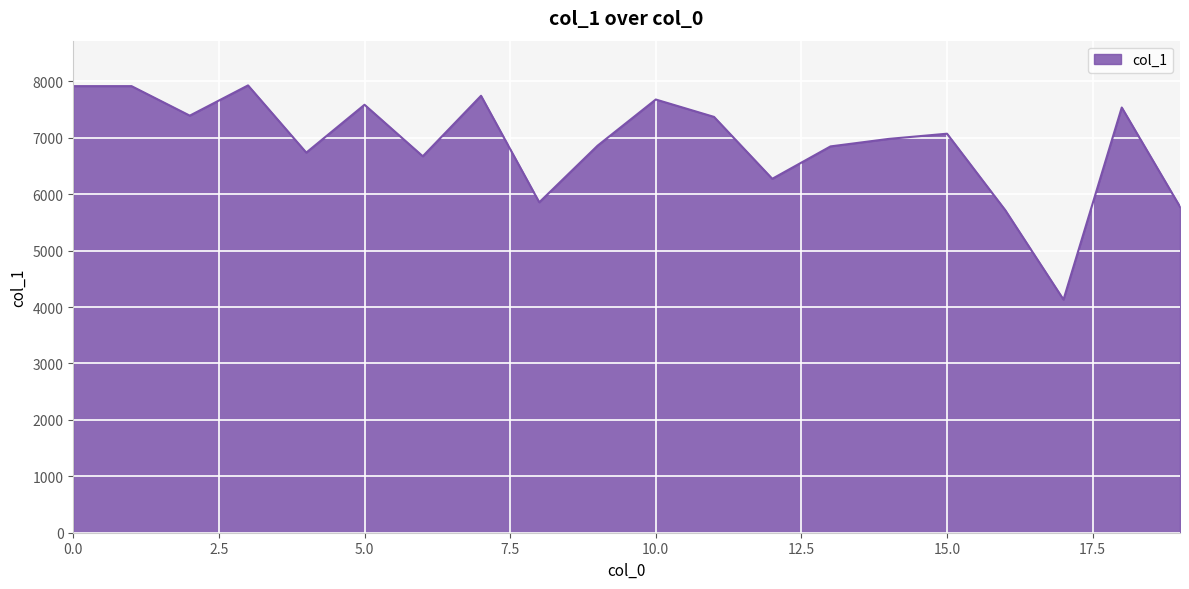

What is the minimum value shown in the chart?

4131